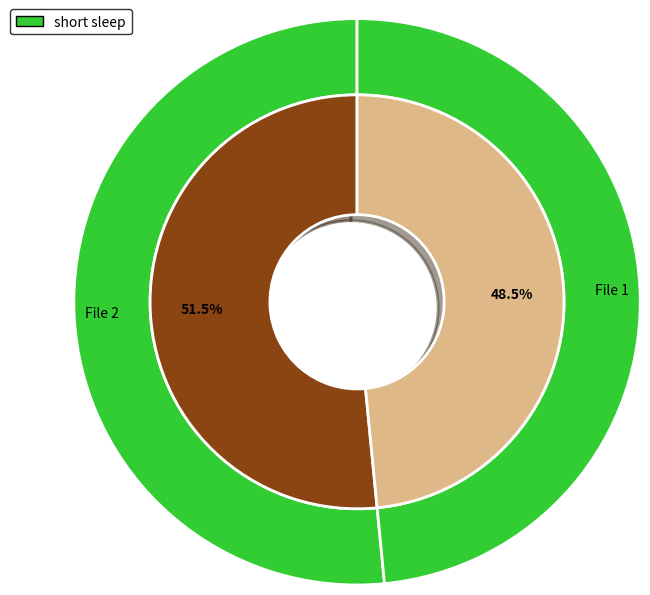

How many slices are in this pie chart?

2